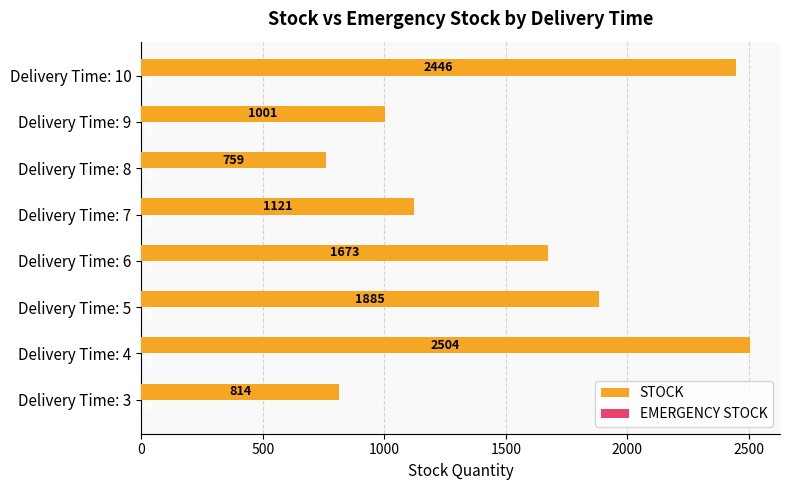

What is the difference between the values at Delivery Time: 9 and Delivery Time: 6?

672